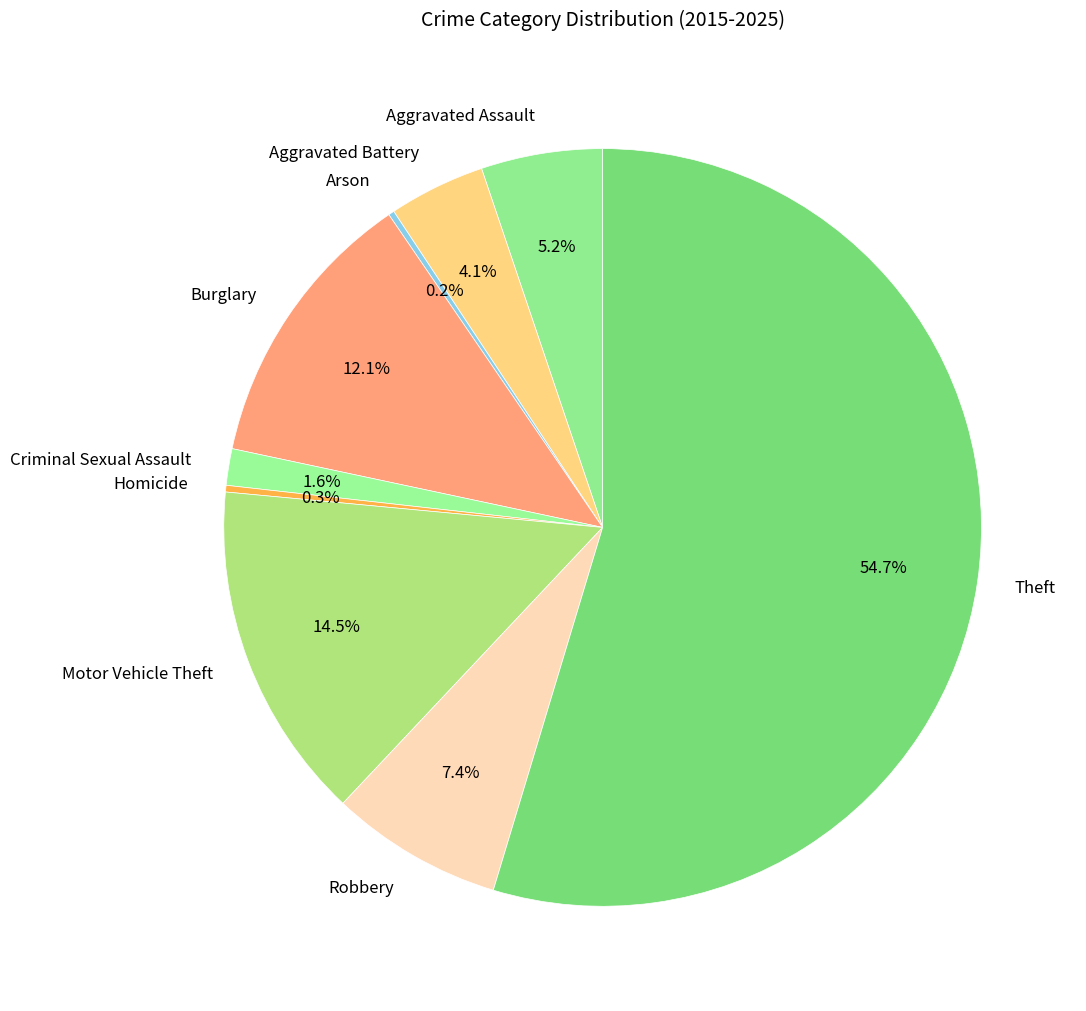

Is it true that Theft is 55% of the pie?

True